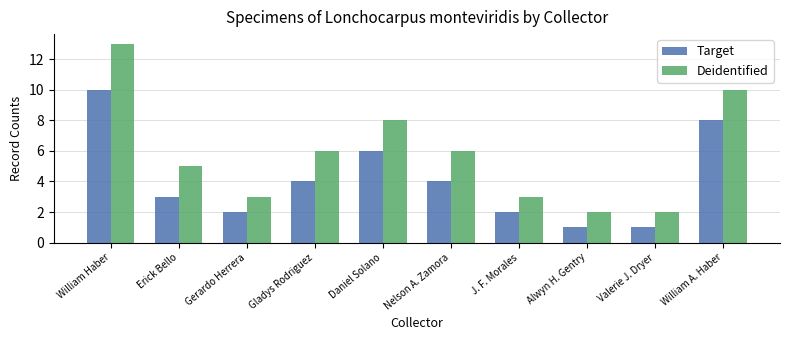

Count the number of categories in the chart.

10